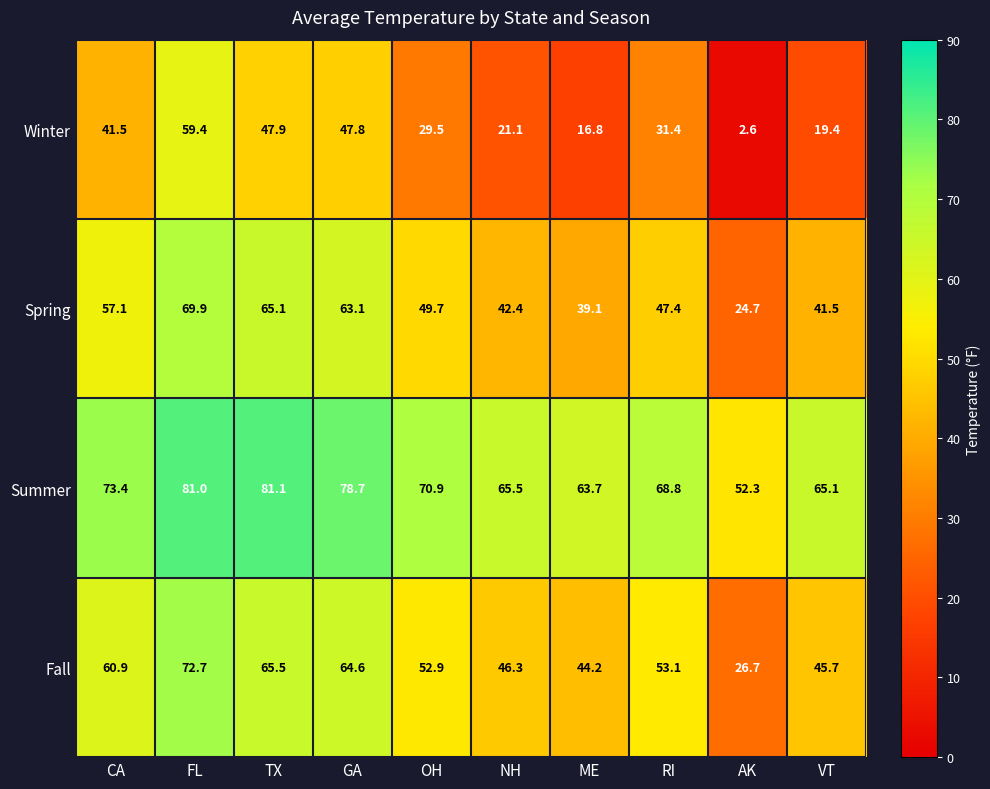

Which label corresponds to the largest value in the chart?

TX